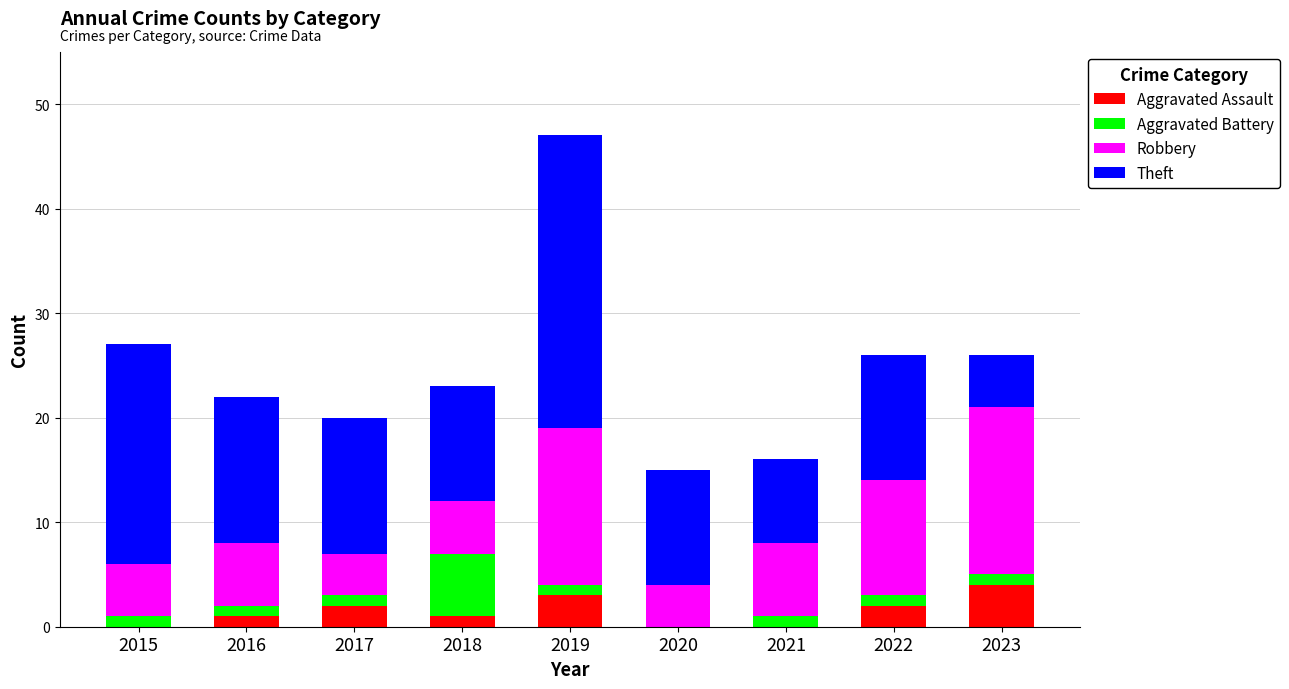

The value of Aggravated Assault at 2021 is 0. True or false?

True